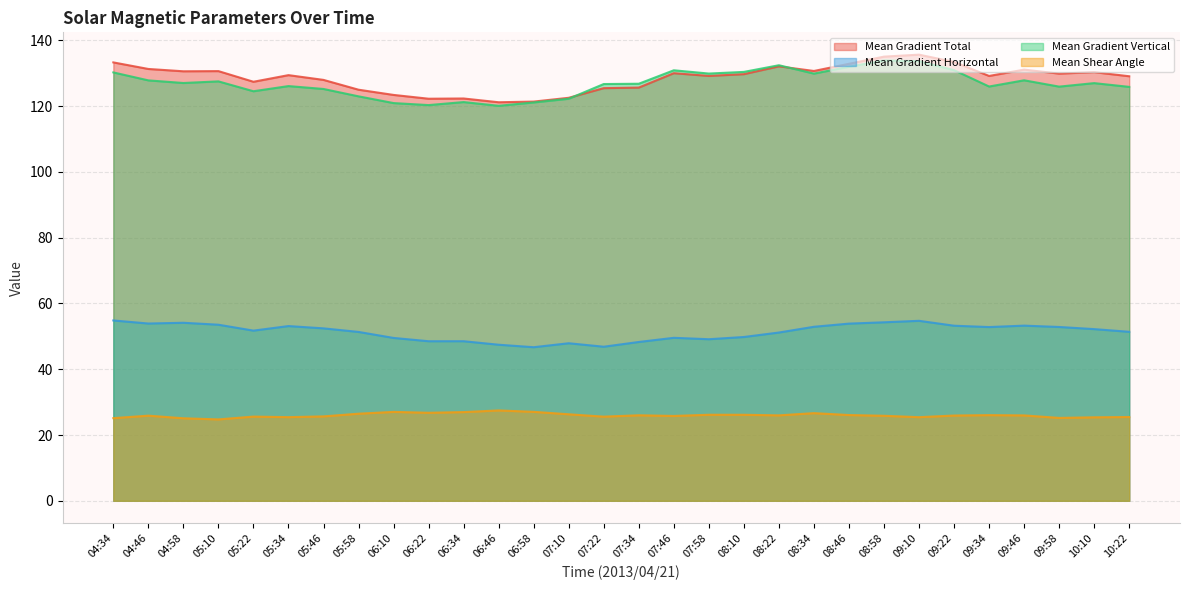

How many interior local peaks does the Mean Shear Angle series have?

8